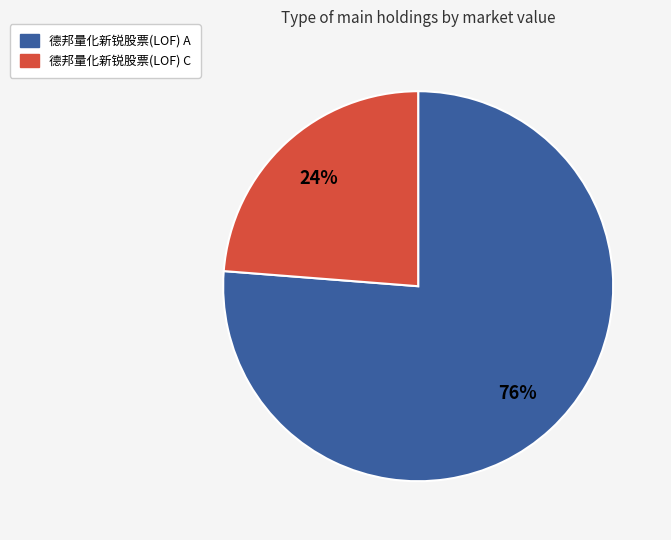

To the nearest percent, what portion does 德邦量化新锐股票(LOF) C represent?

24%